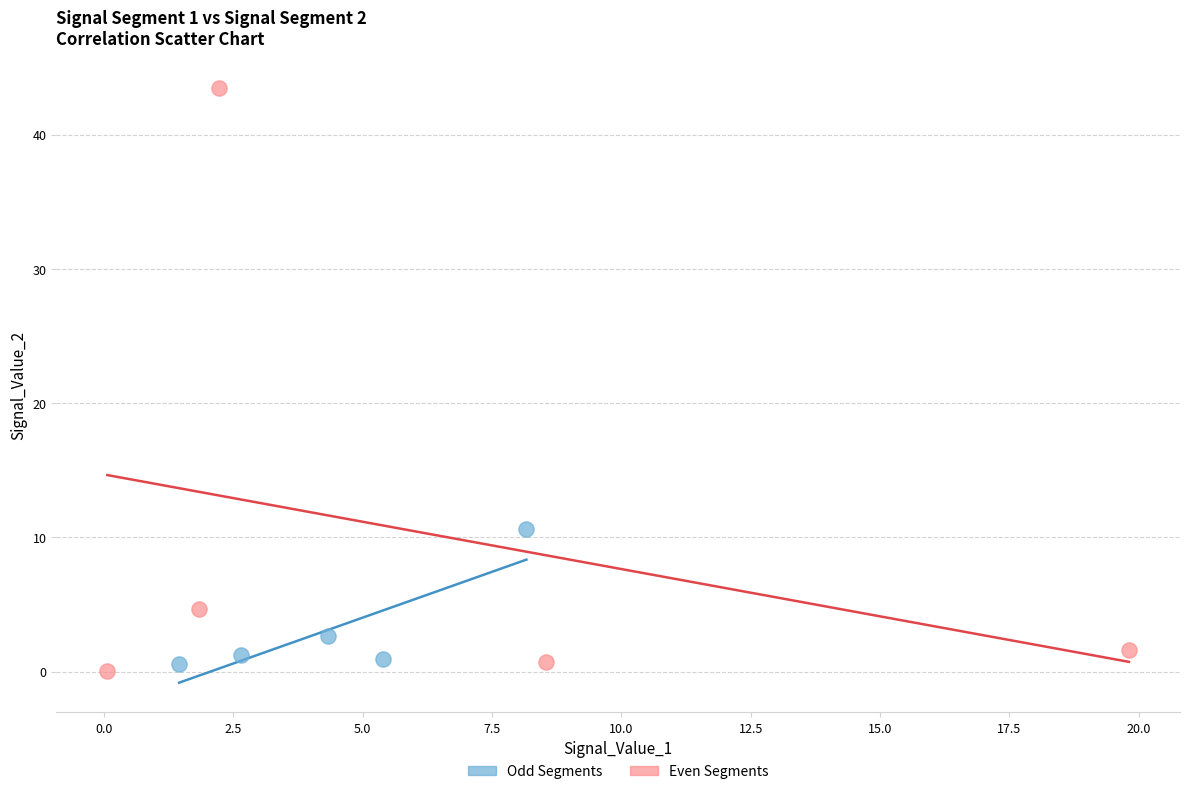

Which series contains the highest Y value?

Even Segments